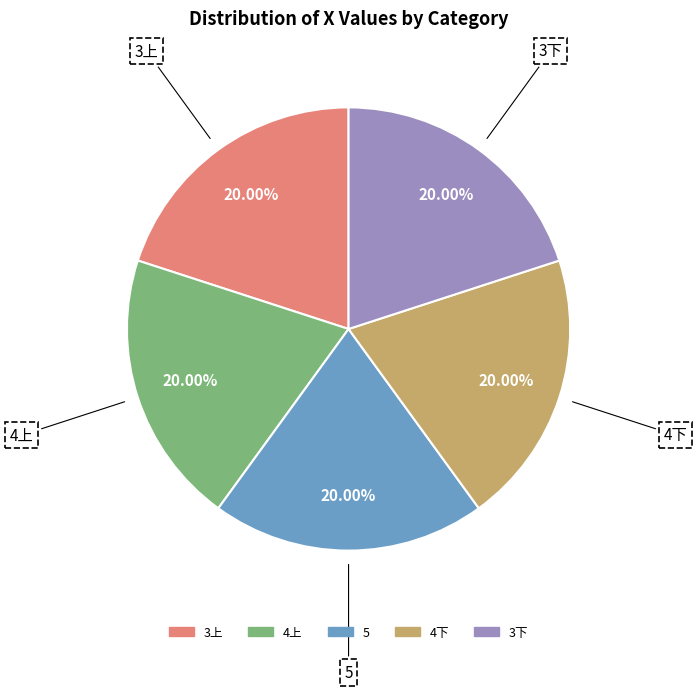

Does 3上 account for over 50% of the chart?

No